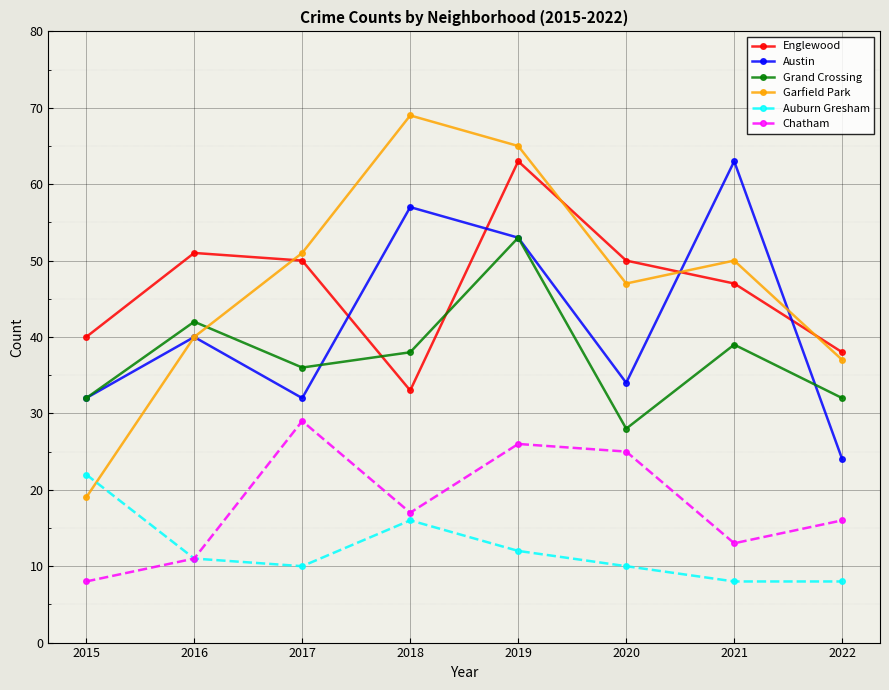

Which series ends up on top after the final intersection of Garfield Park and Englewood?

Englewood